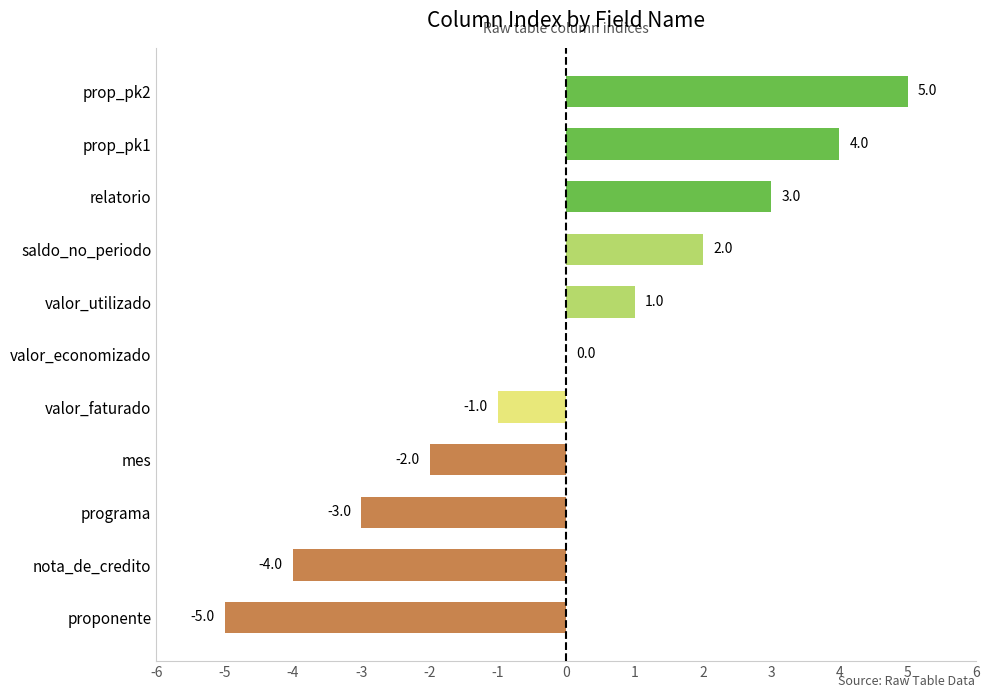

What value does the data have at programa?

-3